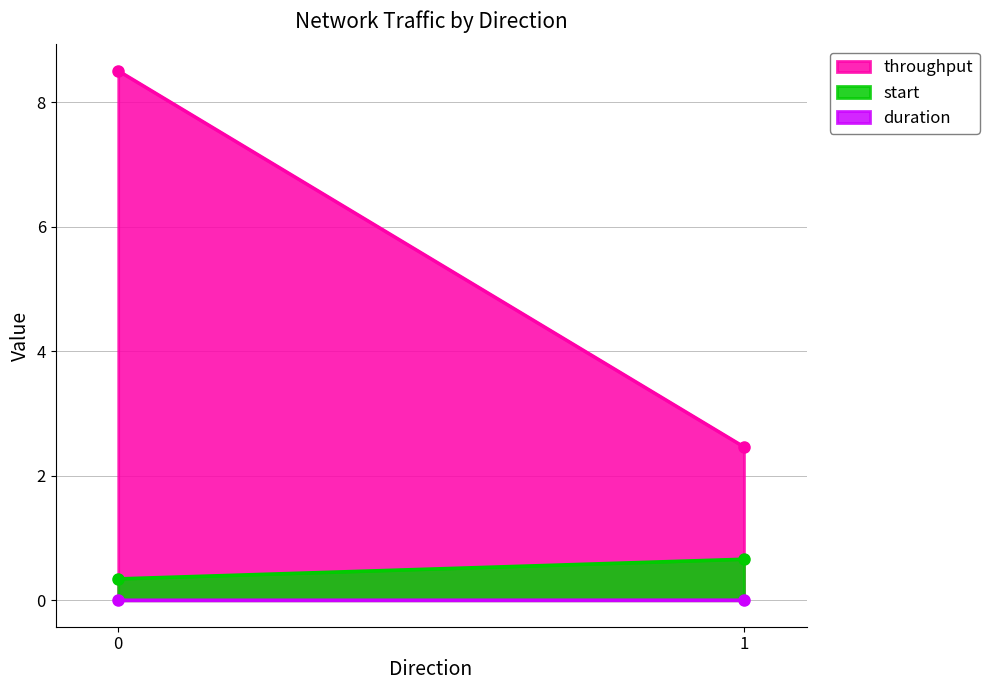

True or false: throughput has a value of 8.5 at 0.

True